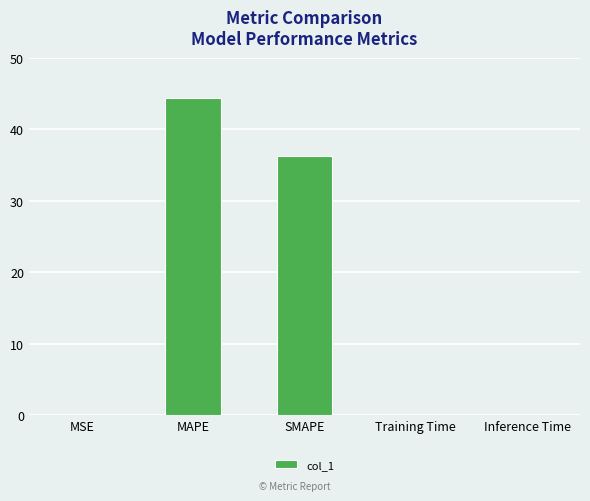

Which category has the highest value across all series?

MAPE